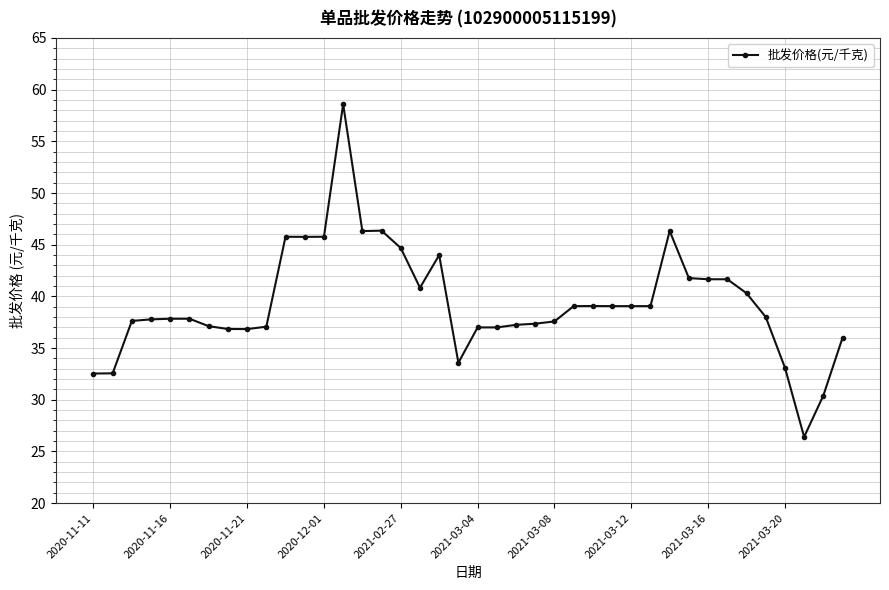

True or false: there are more than 2 points higher than both neighbors.

True